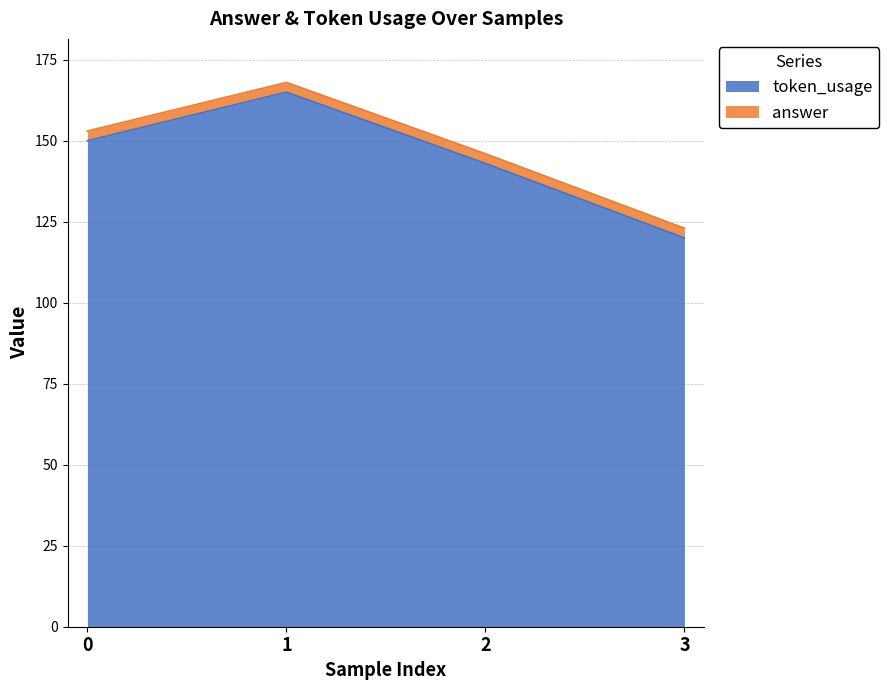

What is the difference between the maximum and minimum values?

45